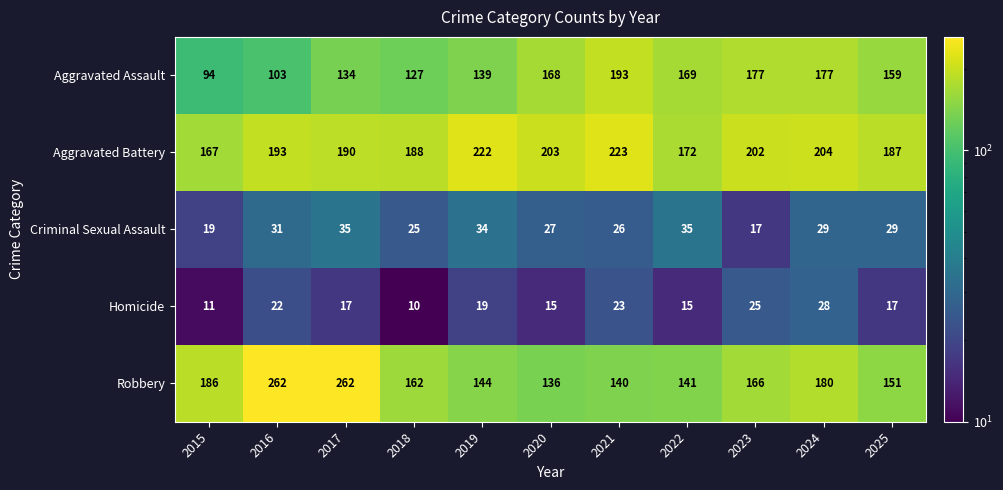

Between 2015 and 2017, which series saw the biggest shift?

Robbery